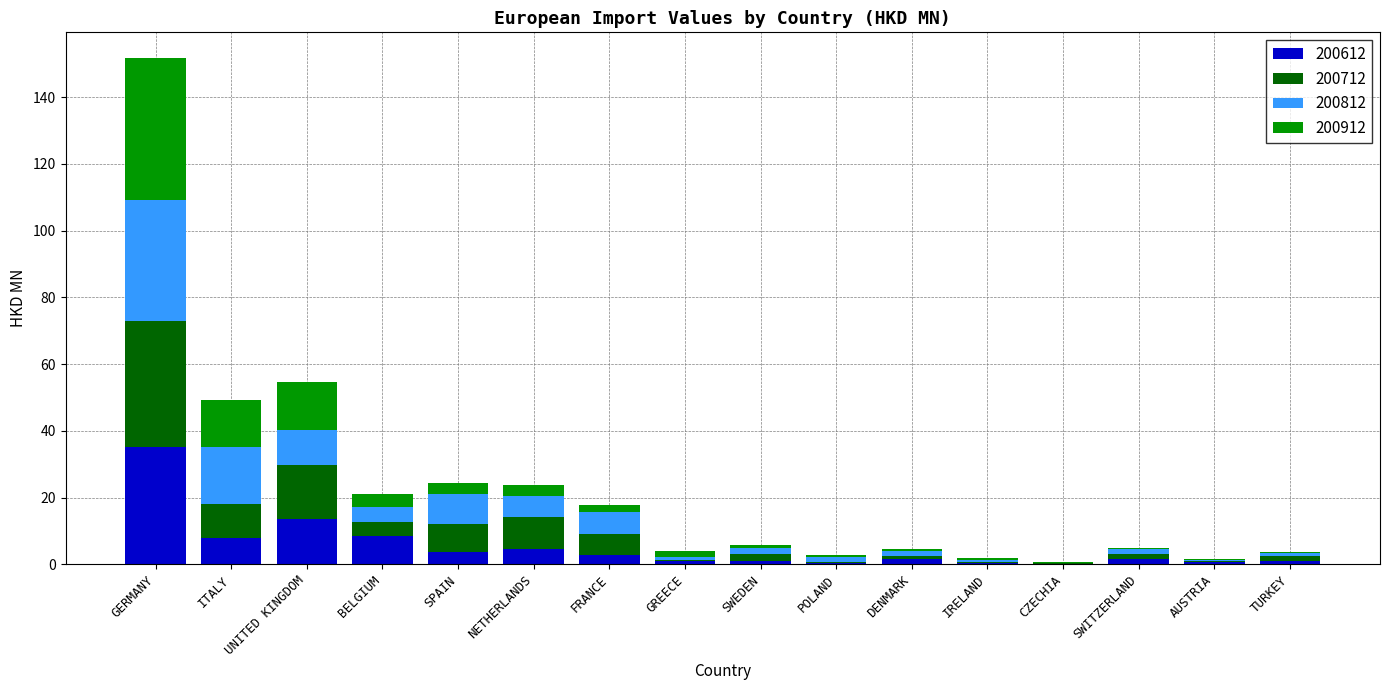

What is the total value across all series at SPAIN?

24.5